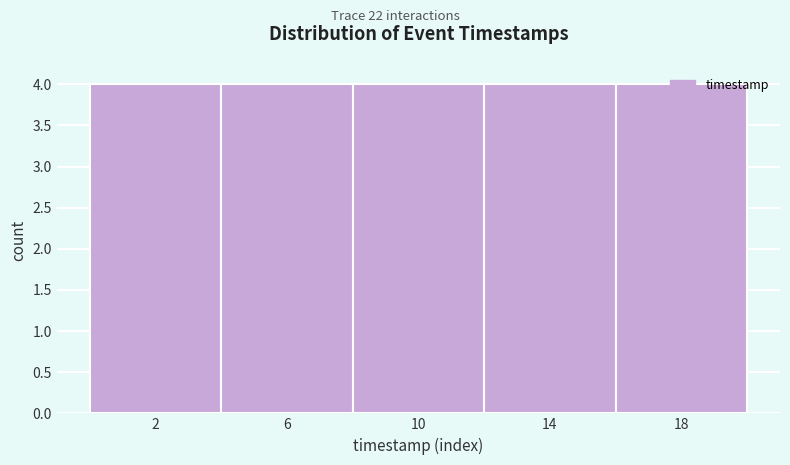

How tall is the bar that spans 8 to 12 on the x-axis? The values are not printed on the chart, so give them approximately, as read against the axis.

4